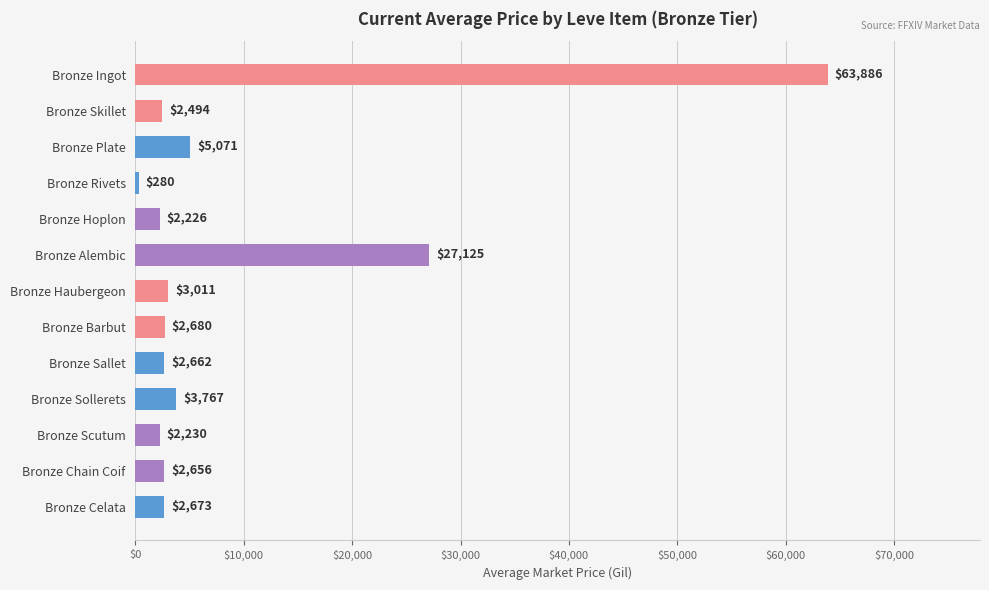

What is the minimum value shown in the chart?

279.8